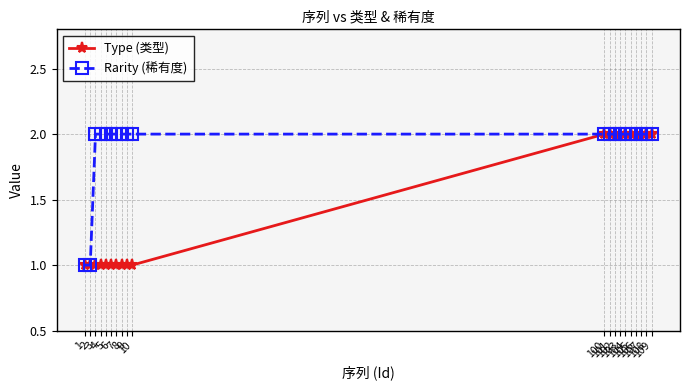

Which series has the largest total across all categories?

Rarity (稀有度)